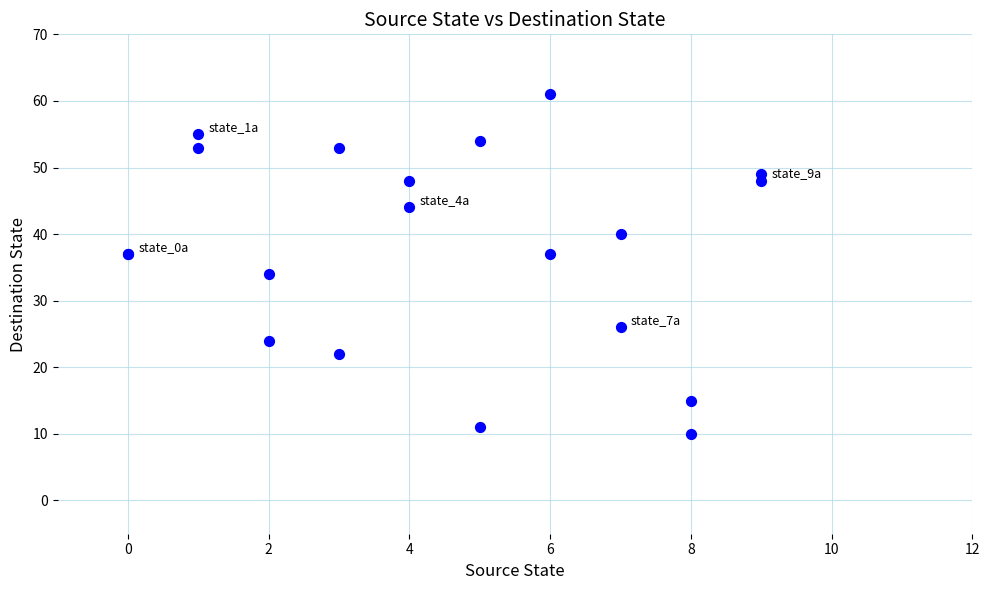

What Y value in the scatter plot is closest to 35?

34